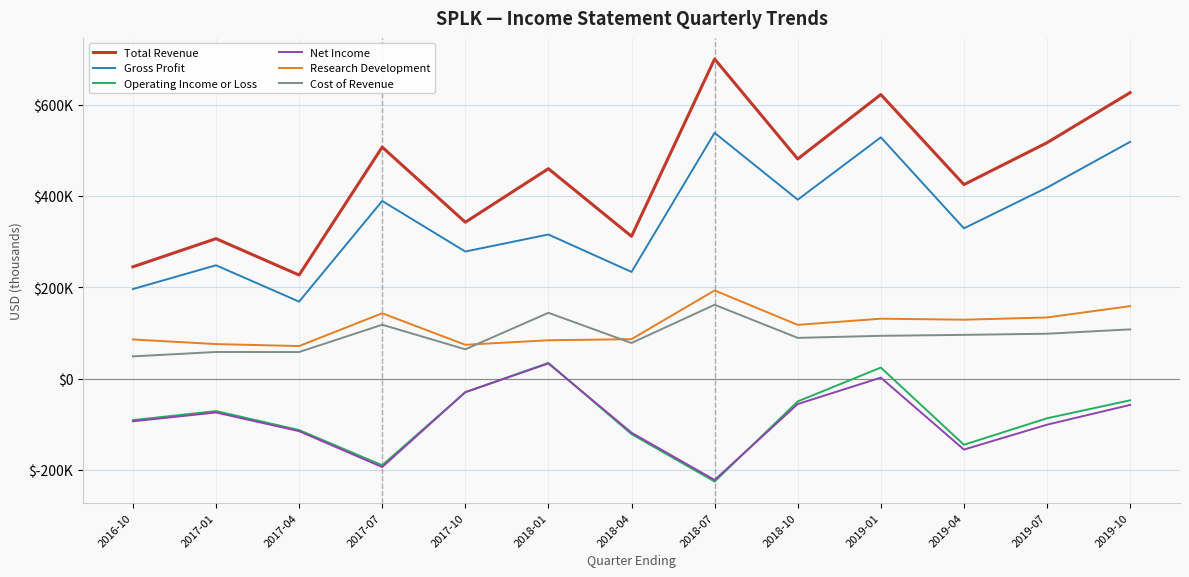

True or false: Operating Income or Loss and Research Development cross at least once.

False